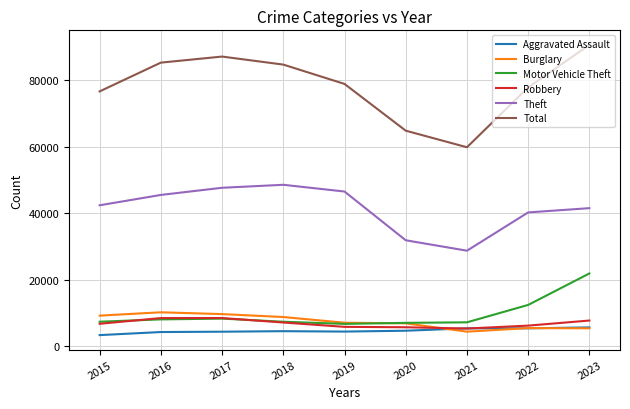

Between 2020 and 2022, which series saw the biggest shift?

Total